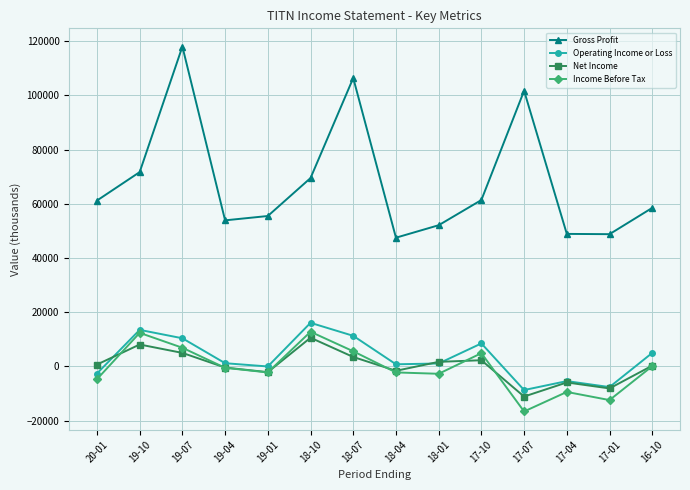

Which series has the largest range (max minus min)?

Gross Profit